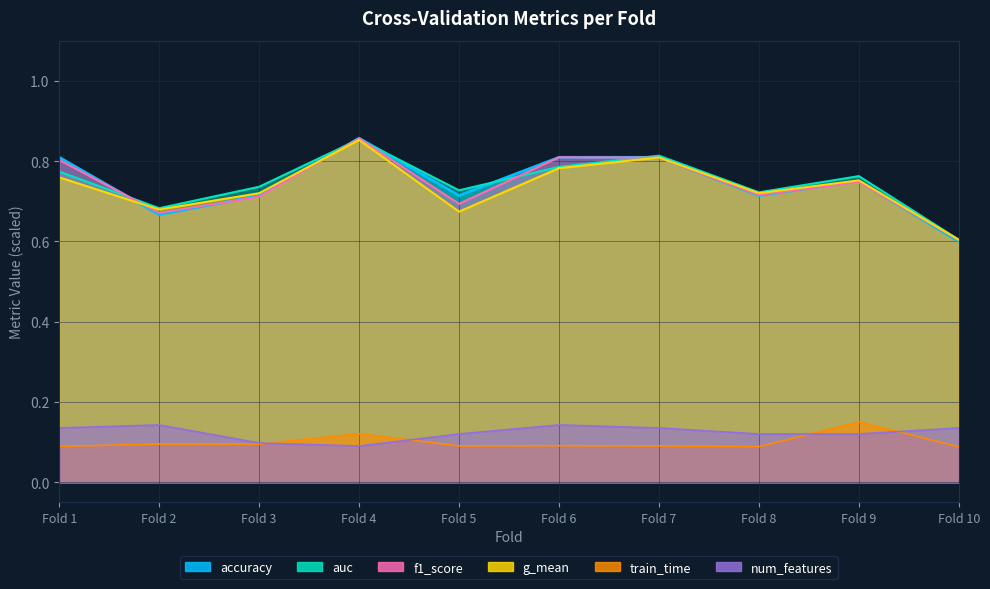

True or false: g_mean and f1_score cross at least once.

True